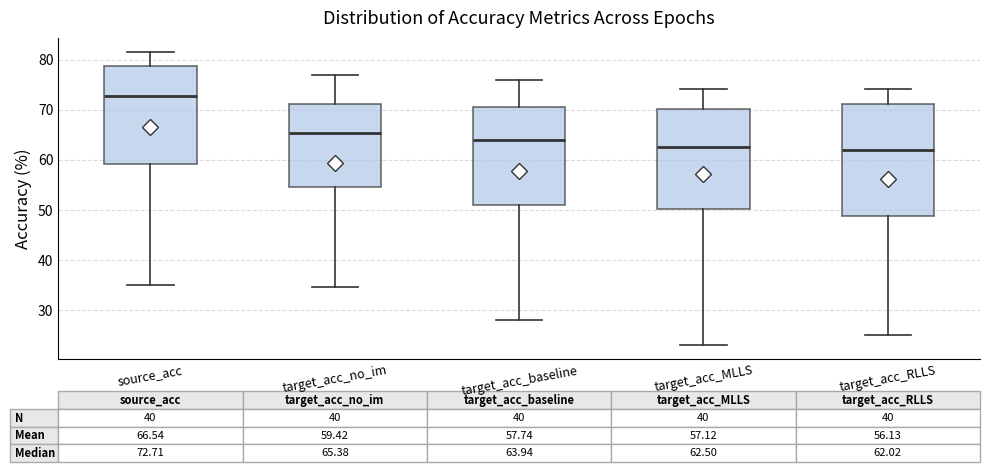

Which box is the tallest, from its lower edge to its upper edge?

target_acc_RLLS